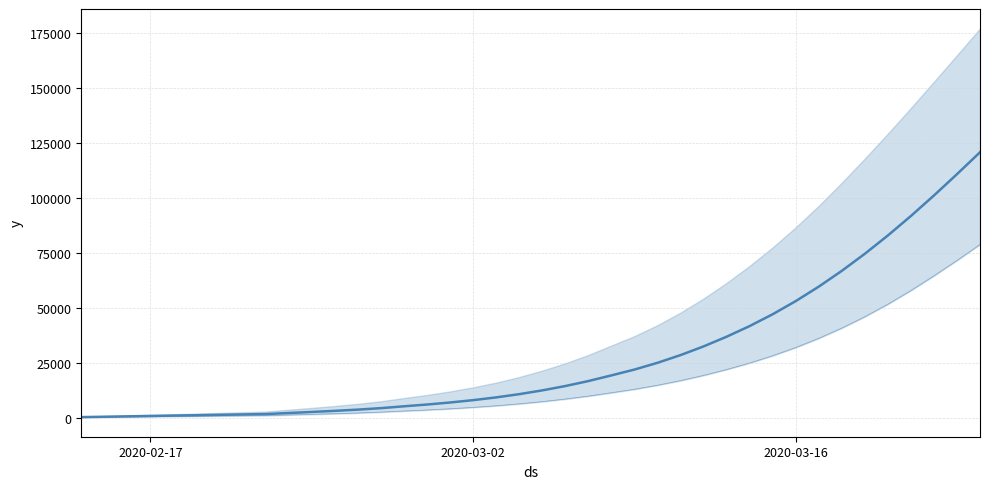

Does the chart have visible grid lines?

Yes